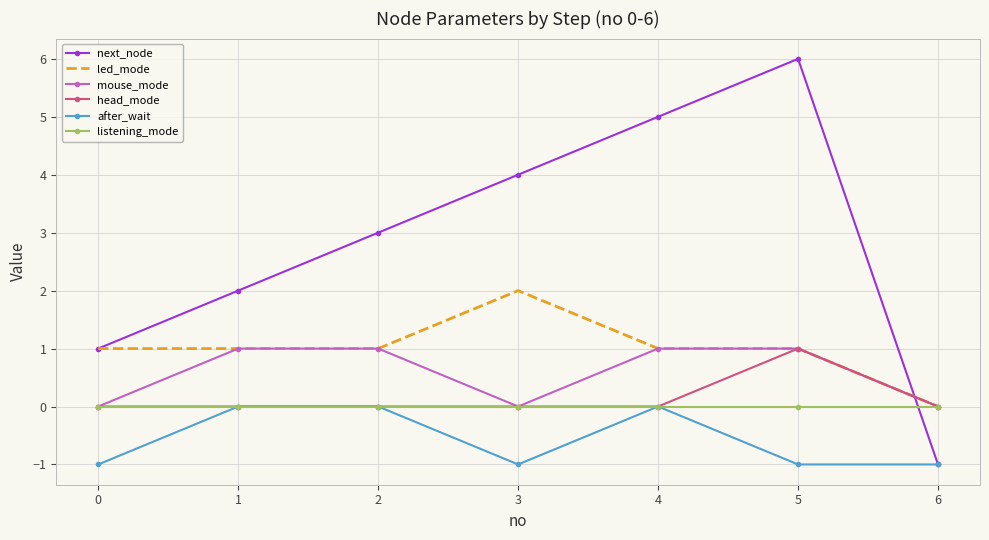

What is the difference between the mouse_mode values at 3 and 4?

1